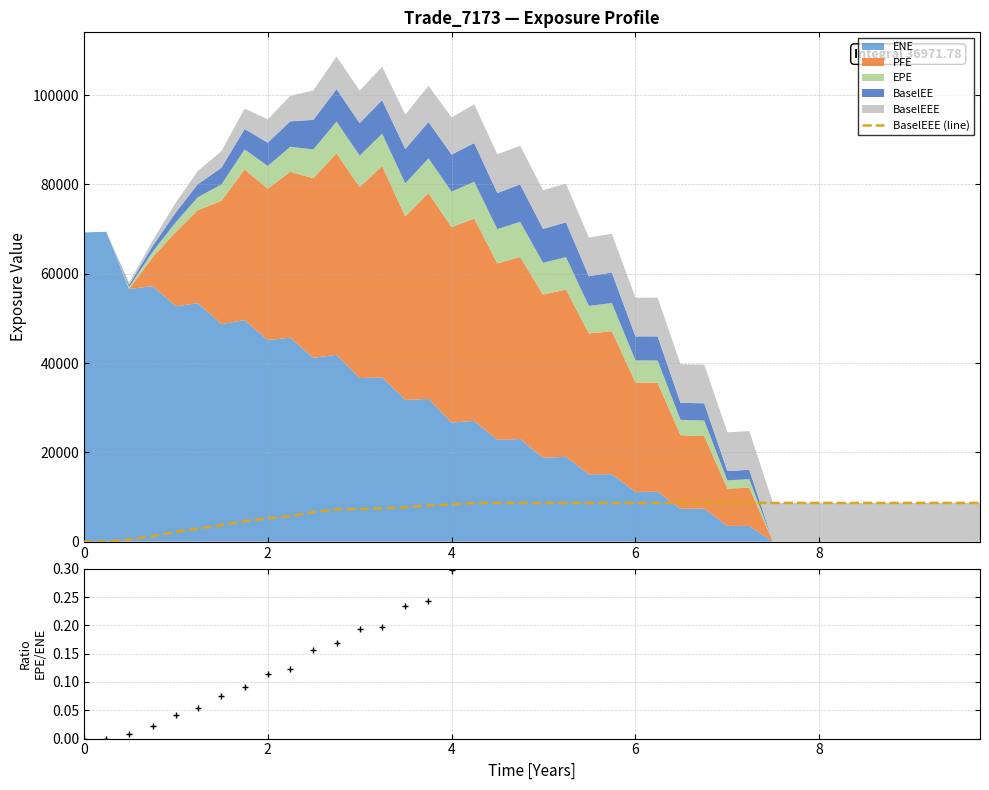

What is the value of the BaselEEE (line) point at the 30th from the left?

8670.1